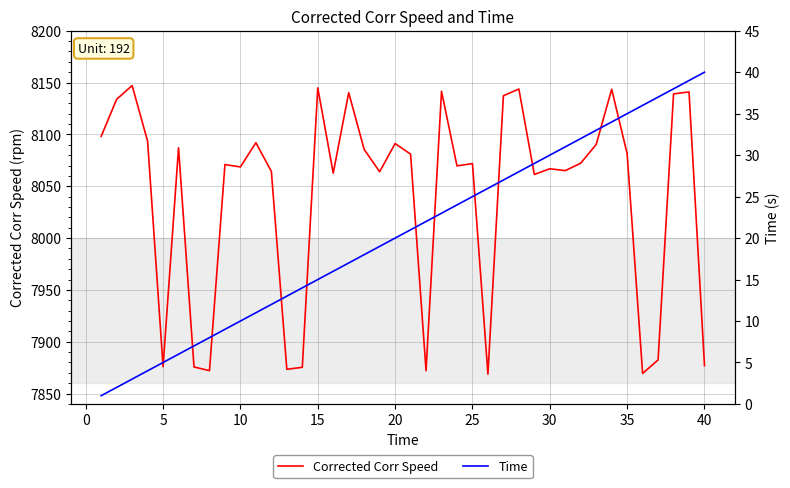

Does the chart display data point markers on the line(s)?

No